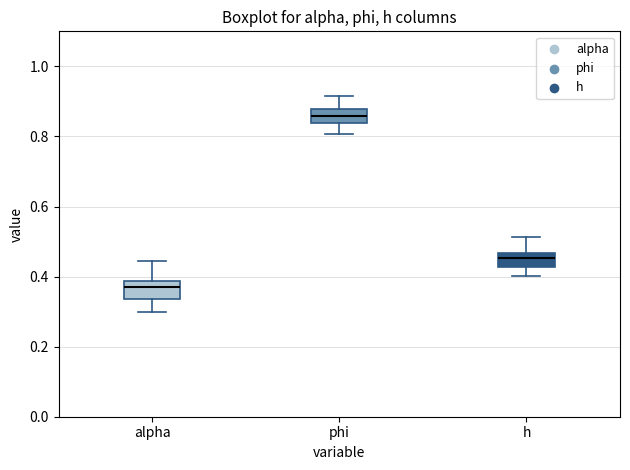

Reading left to right, read every box against the y-axis: the position of its median line, the range the box covers, and the ends of its whiskers. The values are not printed on the chart, so give them approximately, as read against the axis.

alpha: median 0.38 (just below the box's upper edge), box 0.34 to 0.38, whiskers 0.30 to 0.44
phi: median 0.86, box 0.84 to 0.88, whiskers 0.80 to 0.92
h: median 0.46 (inside the box), box 0.42 to 0.46, whiskers 0.40 to 0.52